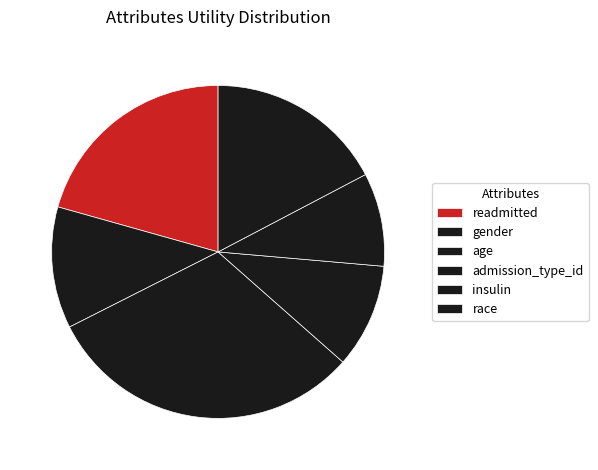

How many slices are in this pie chart?

6